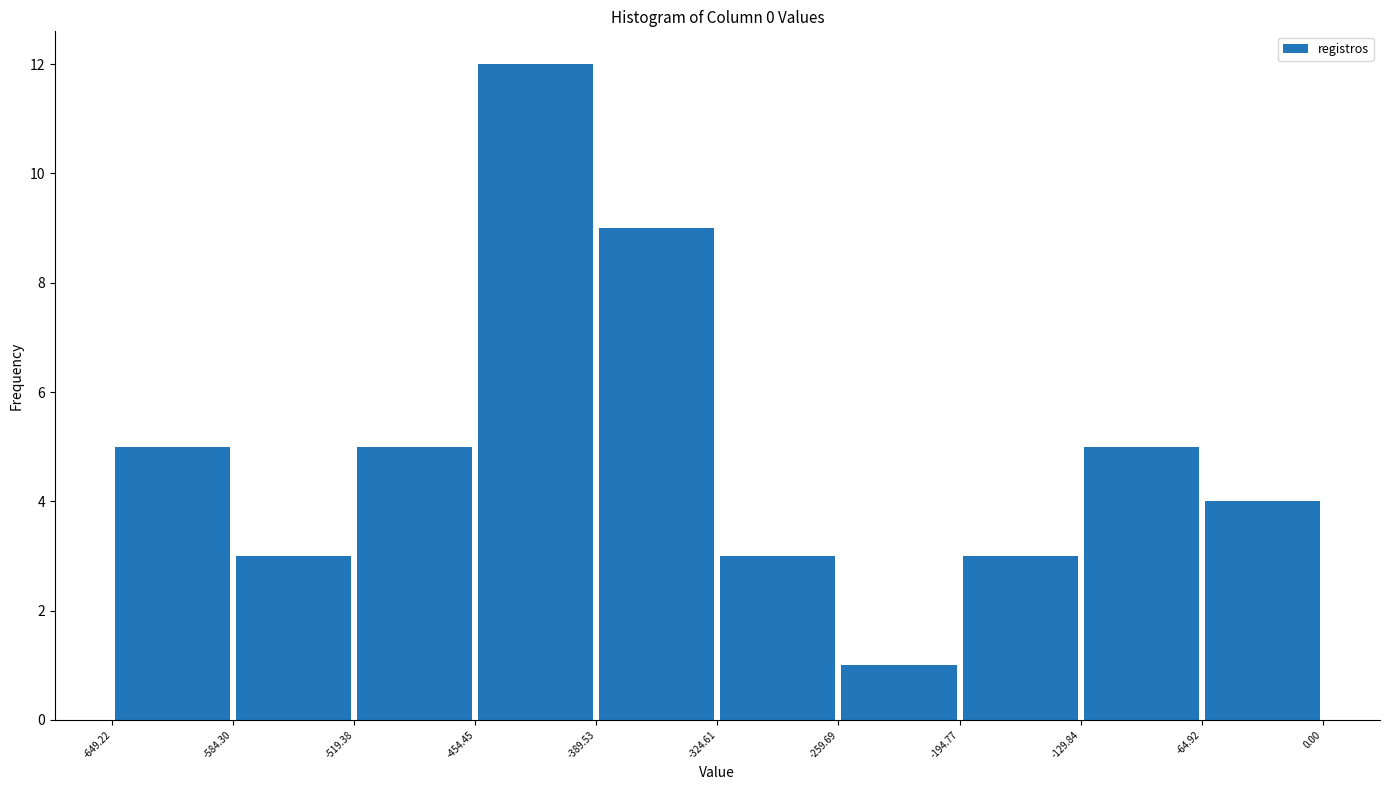

How tall is the bar that spans -584.30 to -519.38 on the x-axis? The values are not printed on the chart, so give them approximately, as read against the axis.

3